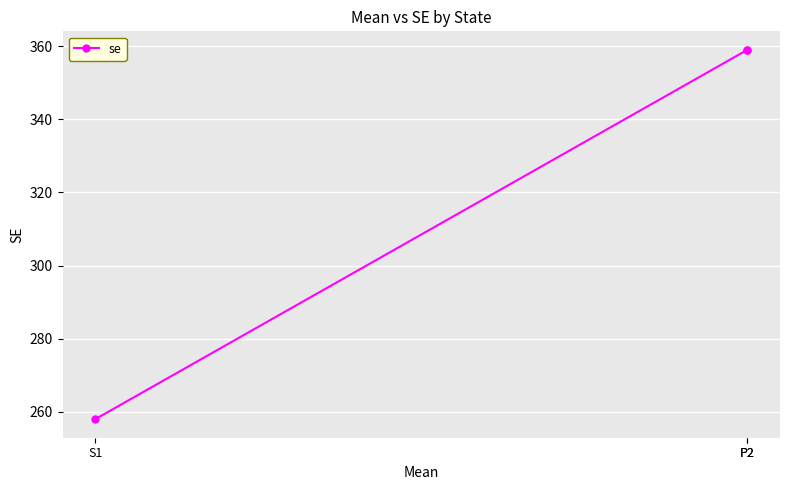

Count the number of categories in the chart.

3